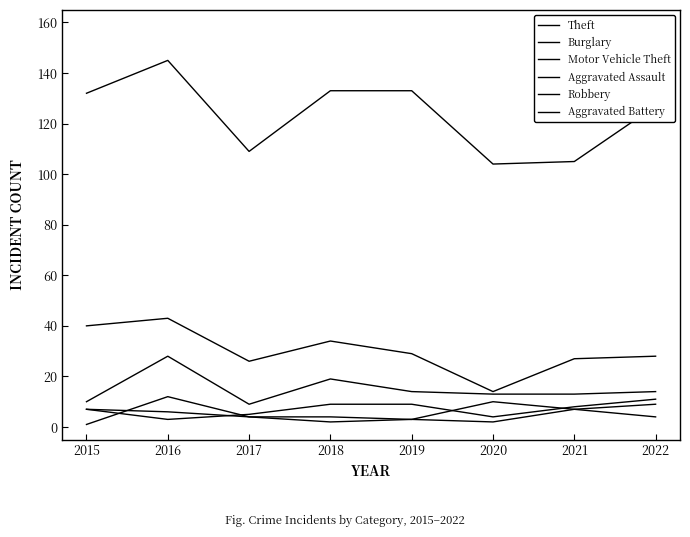

Is this an area chart (filled region under the line)?

No